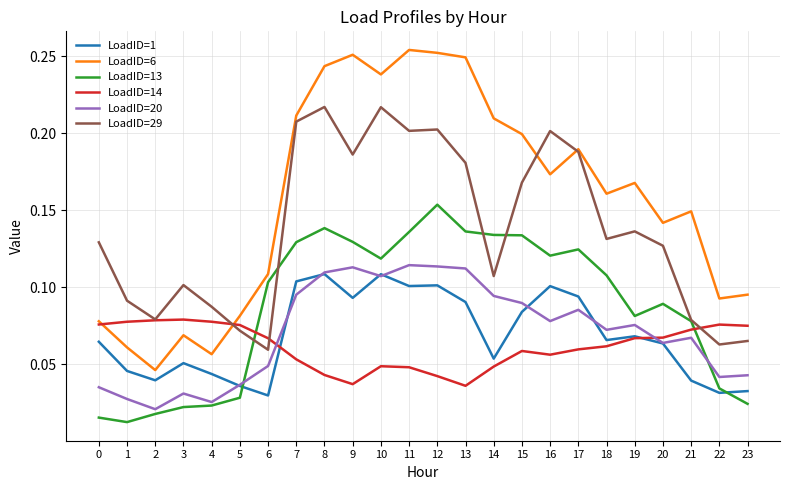

Which series has the widest spread of values?

LoadID=6